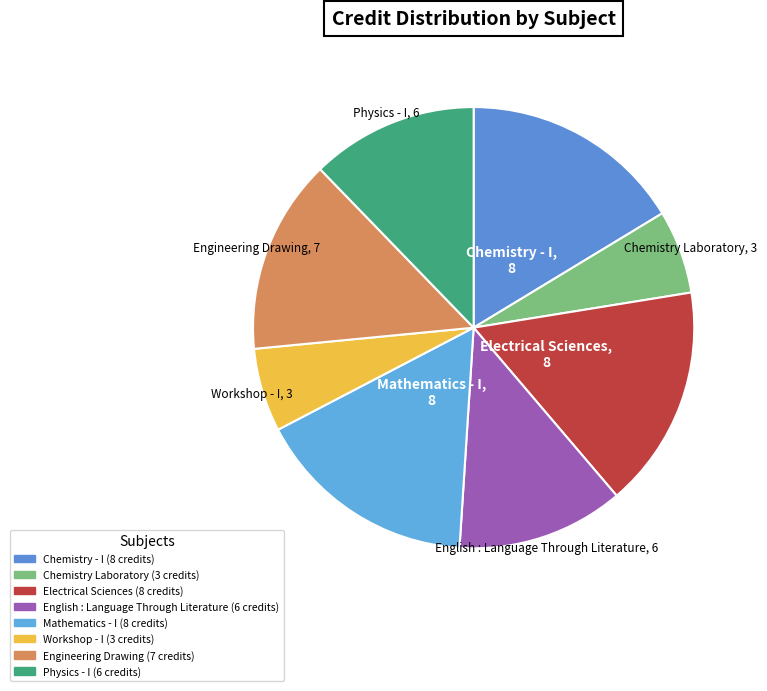

Is Engineering Drawing the majority of the pie?

No